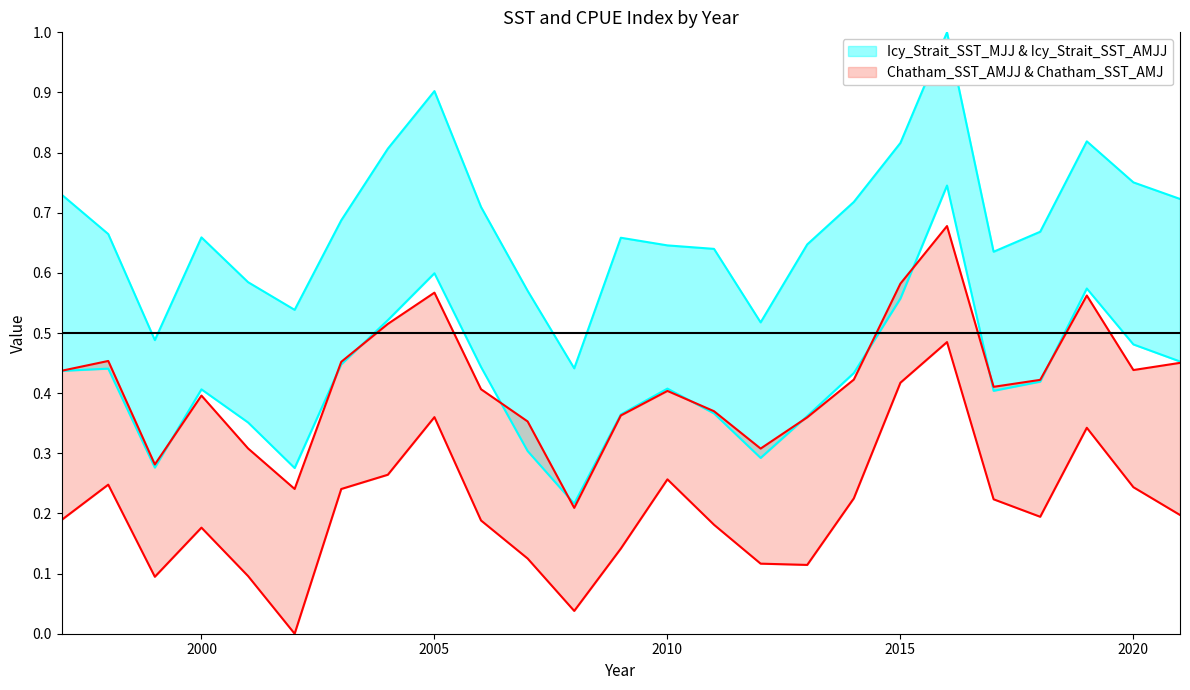

True or false: Icy_Strait_SST_MJJ and Chatham_SST_AMJ cross at least once.

False